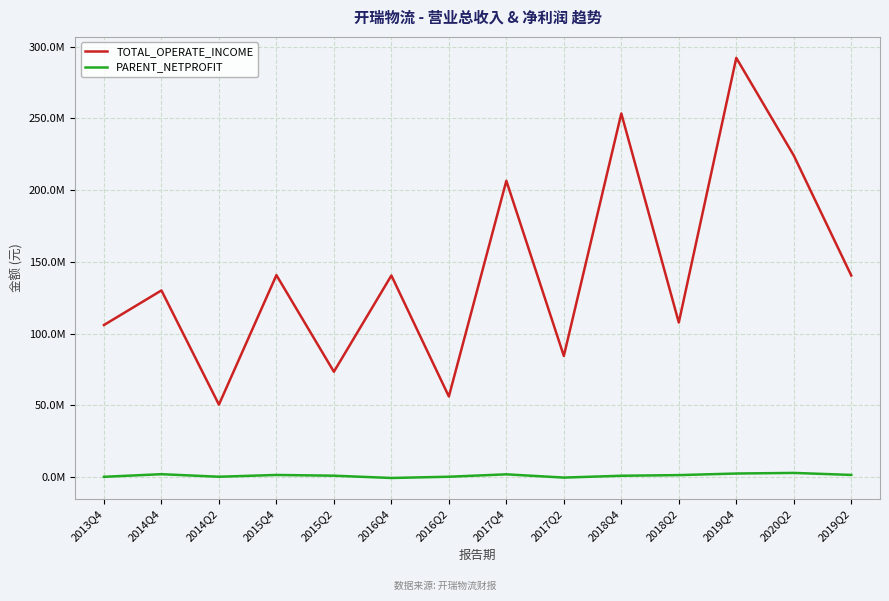

Where does the TOTAL_OPERATE_INCOME series first go above 140489177?

2015Q4